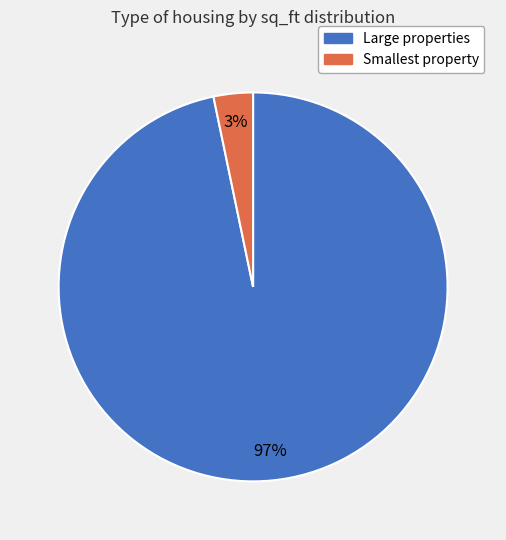

Does any single category account for the majority?

Yes